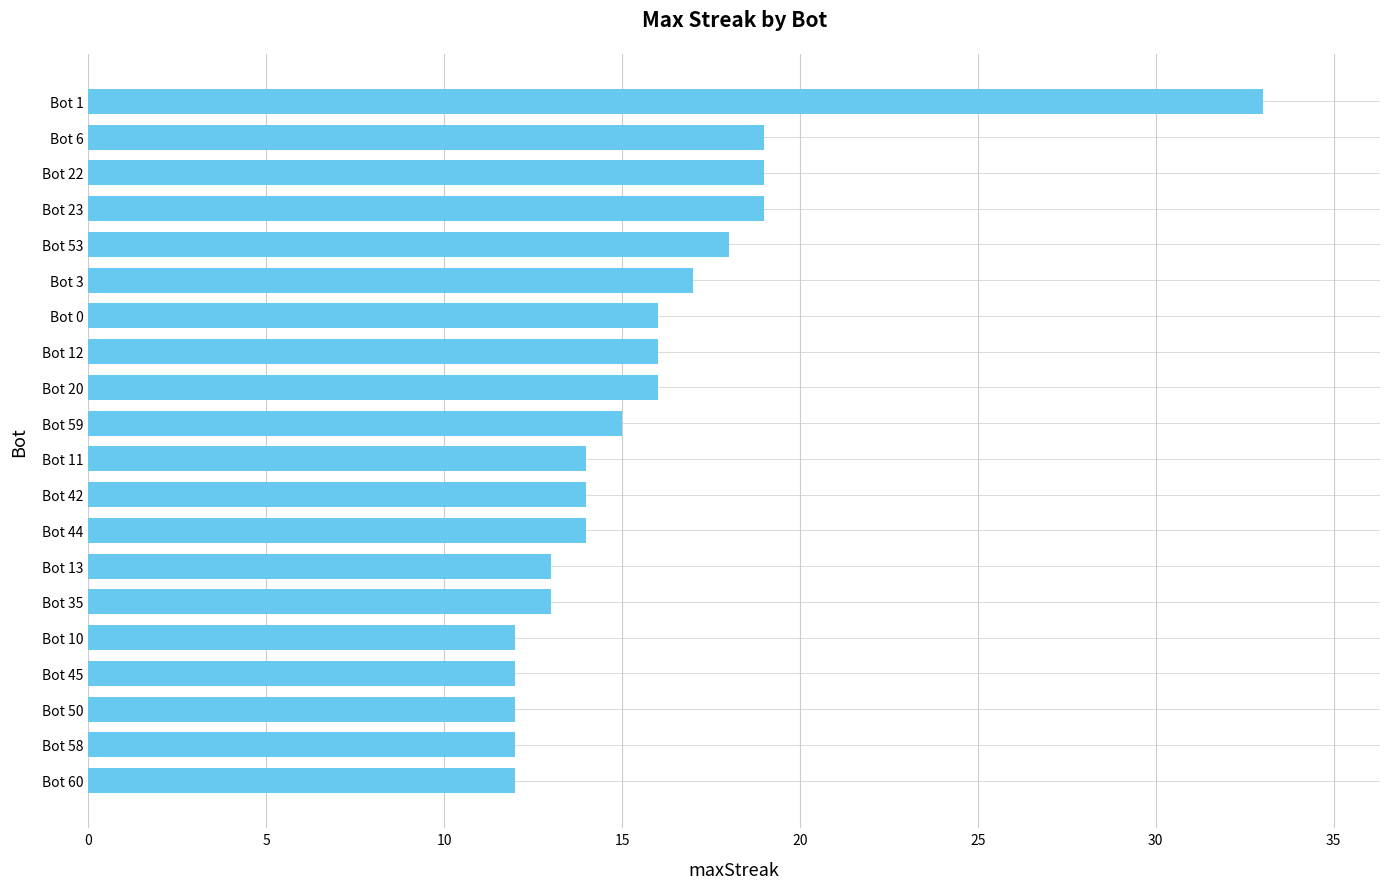

What is the average value?

16